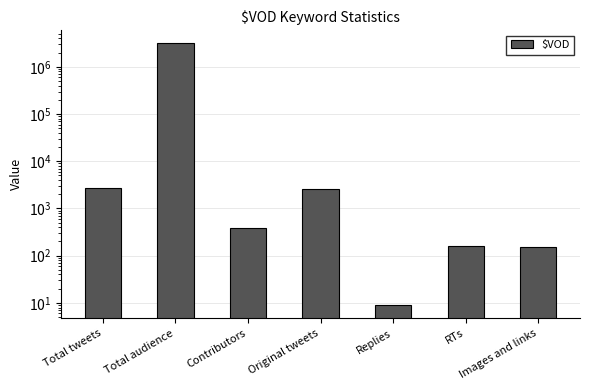

Read the value at Total tweets, to the nearest 100.

2700